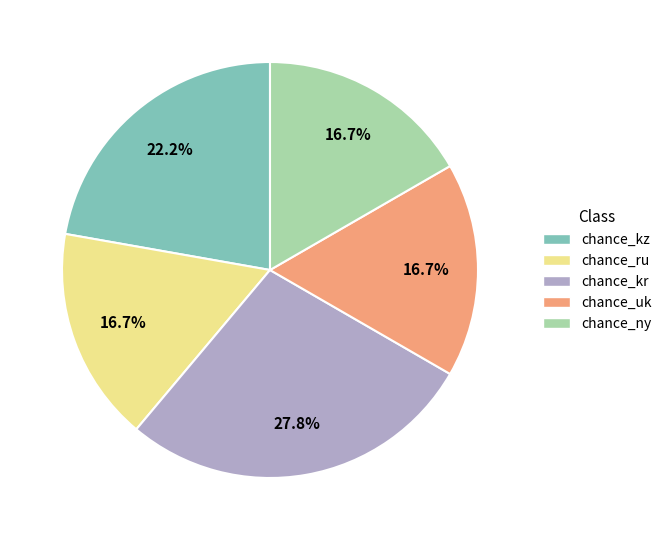

Is the sum of chance_ru and chance_uk greater than half?

No